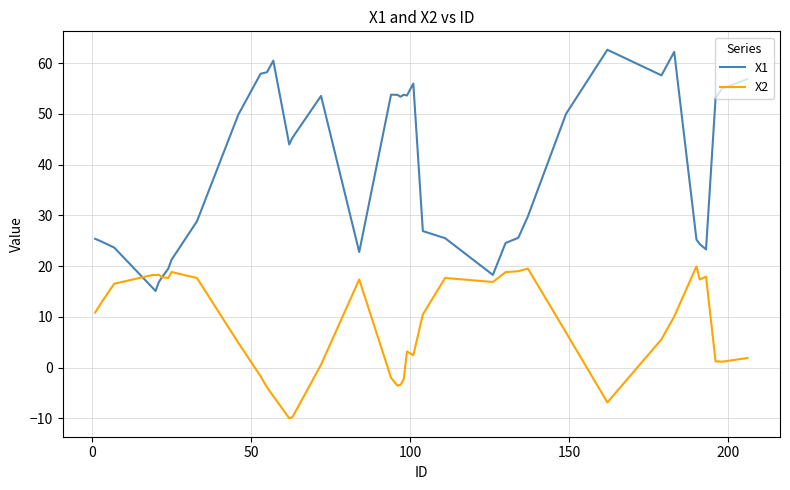

Does the chart display data point markers on the line(s)?

No